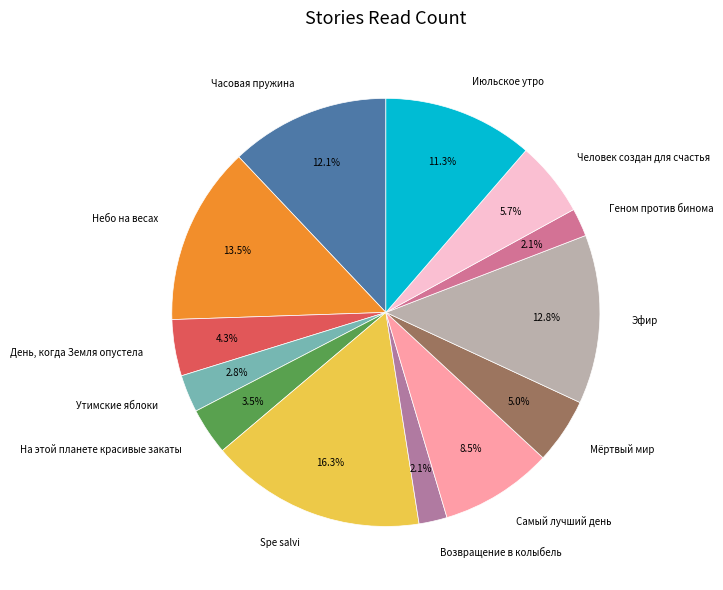

Which slice is the largest?

Spe salvi